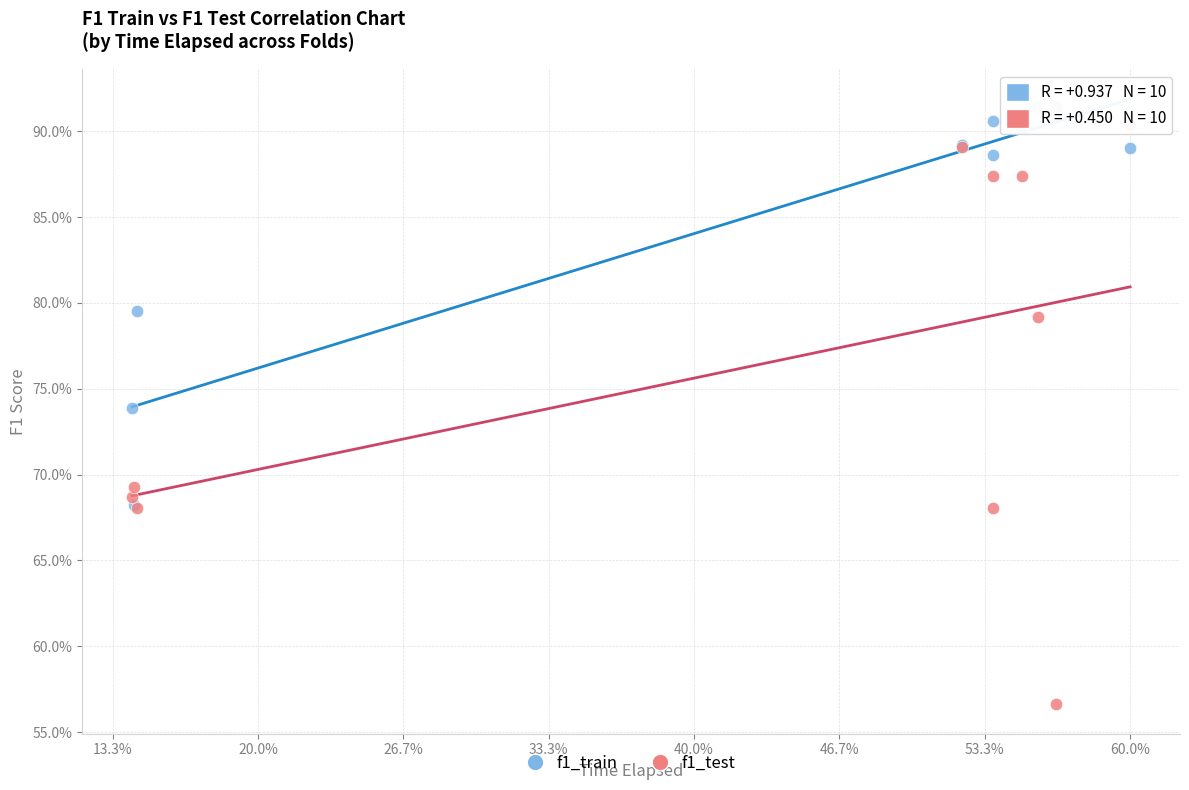

What are all the series names shown in the legend?

f1_train, f1_test